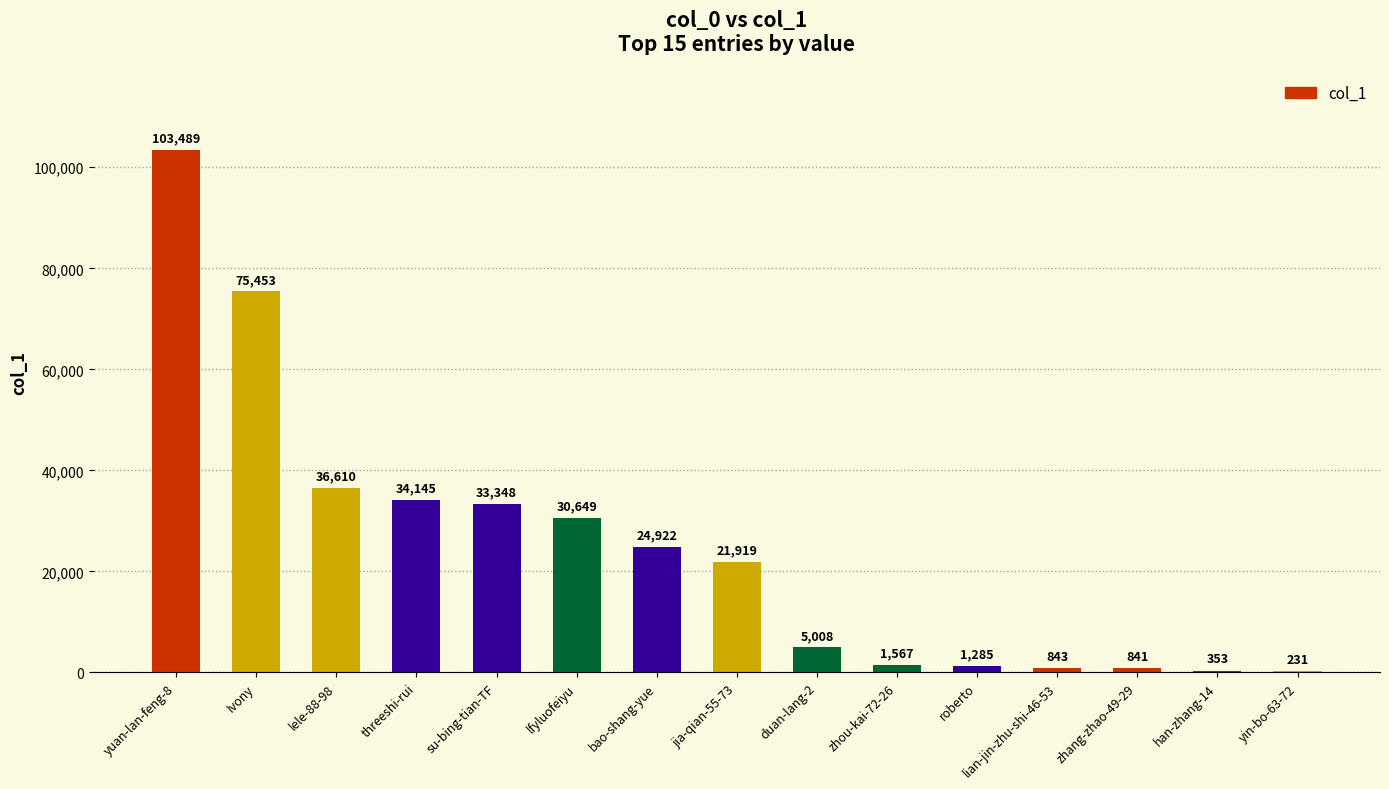

What is the change in value from threeshi-rui to jia-qian-55-73?

-12226